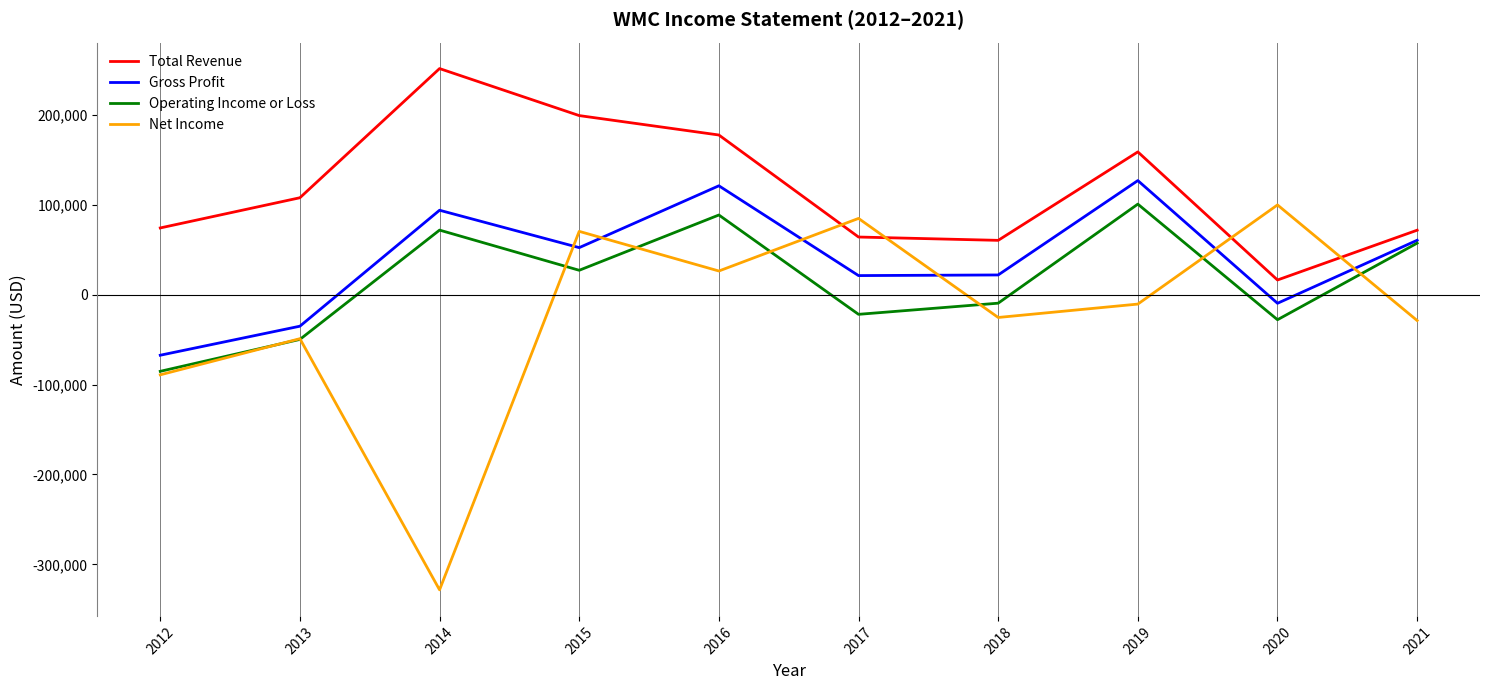

What is the minimum value for Total Revenue?

16300